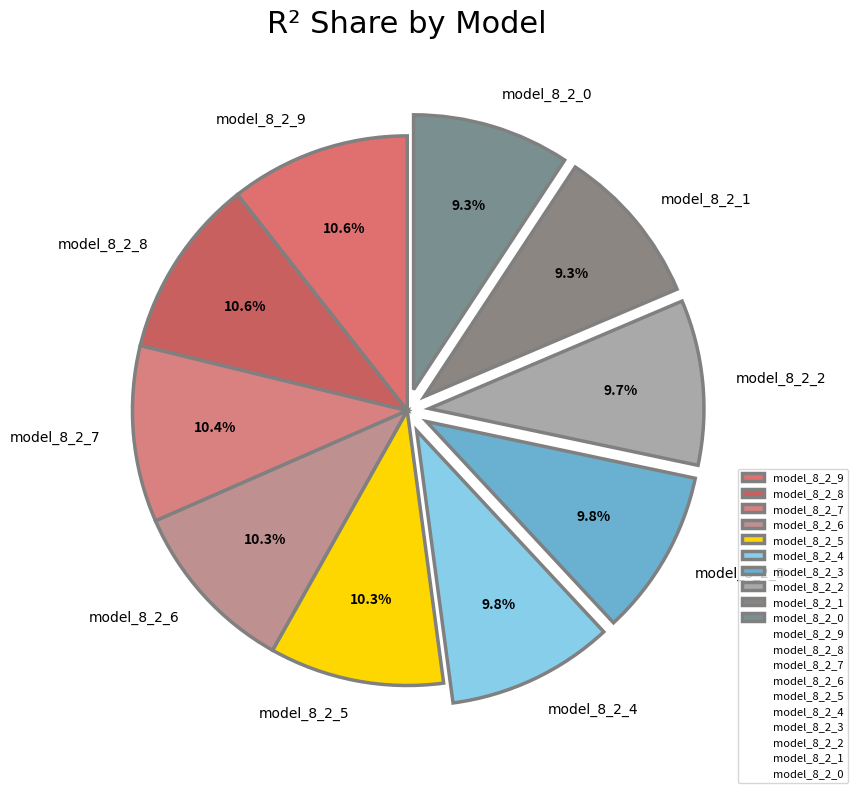

Is there a majority slice in this chart?

No